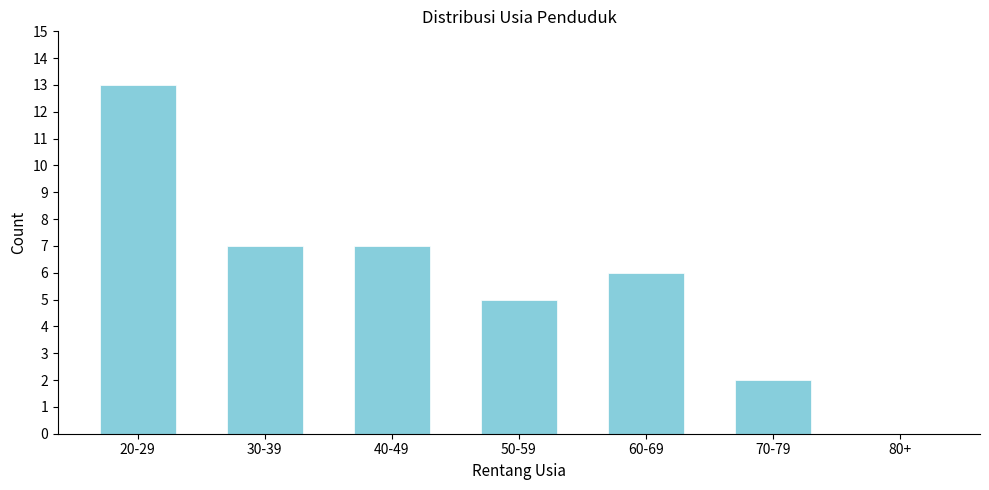

Reading left to right, what are all the values shown in this chart?

20-29=13	30-39=7	40-49=7	50-59=5	60-69=6	70-79=2	80+=0